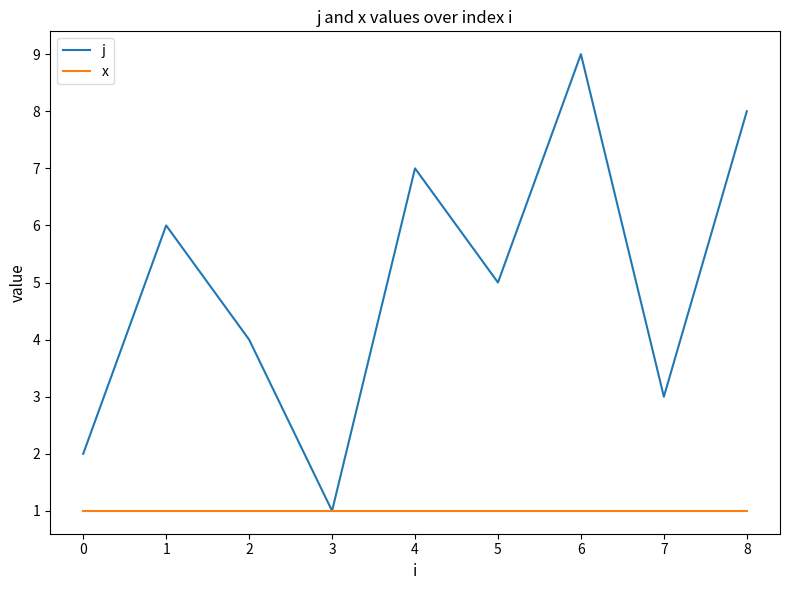

Between 0 and 1, which series saw the biggest shift?

j